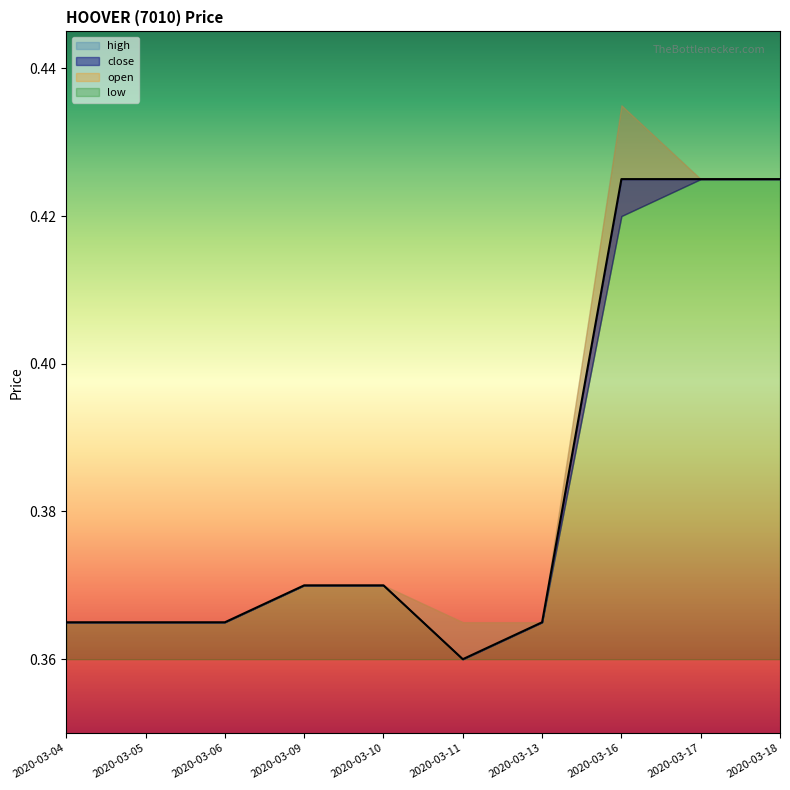

What is the maximum value shown in the chart?

0.4